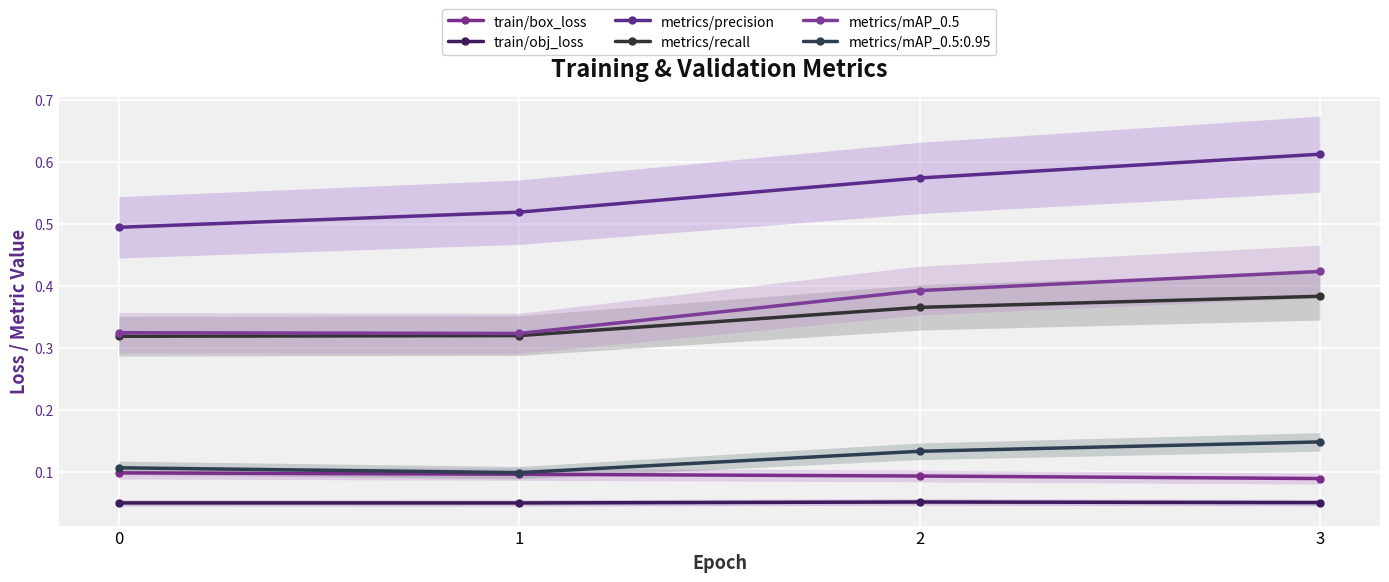

True or false: train/box_loss and metrics/mAP_0.5 cross at least once.

False